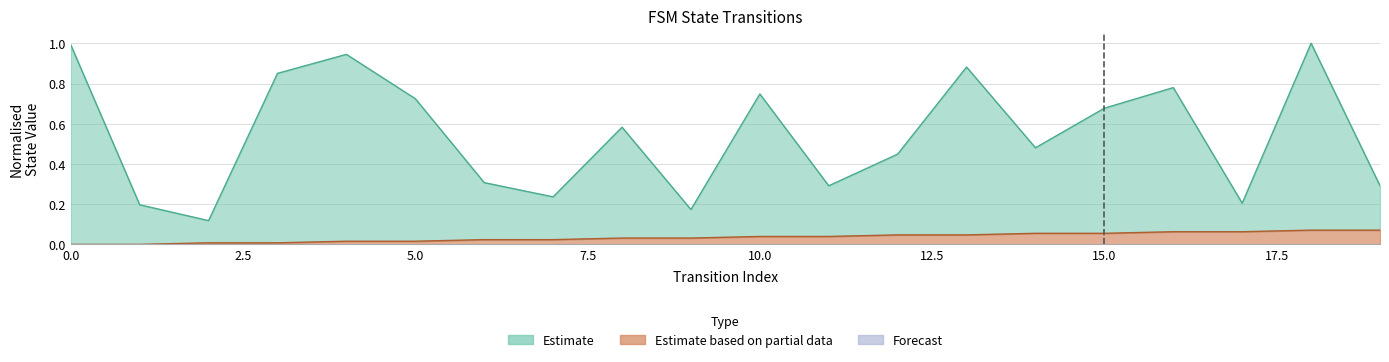

List the labels in order of destination_state value, largest first.

18, 0, 4, 13, 3, 16, 10, 5, 15, 8, 14, 12, 6, 11, 19, 7, 17, 1, 9, 2